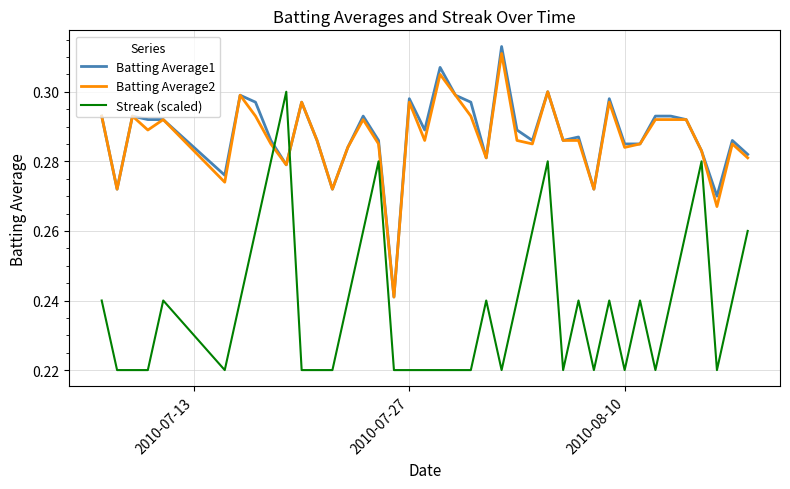

Which series has the widest spread of values?

Streak (scaled)